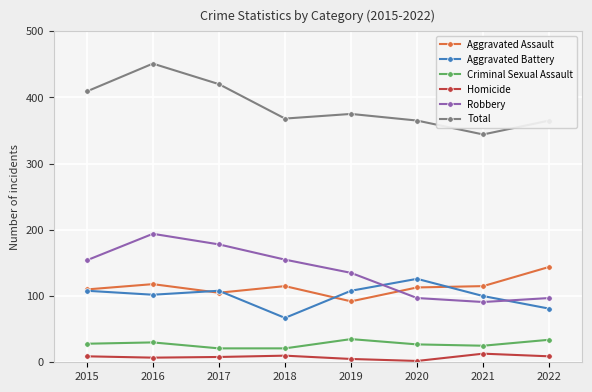

What is the difference between the highest and lowest values at 2020?

363